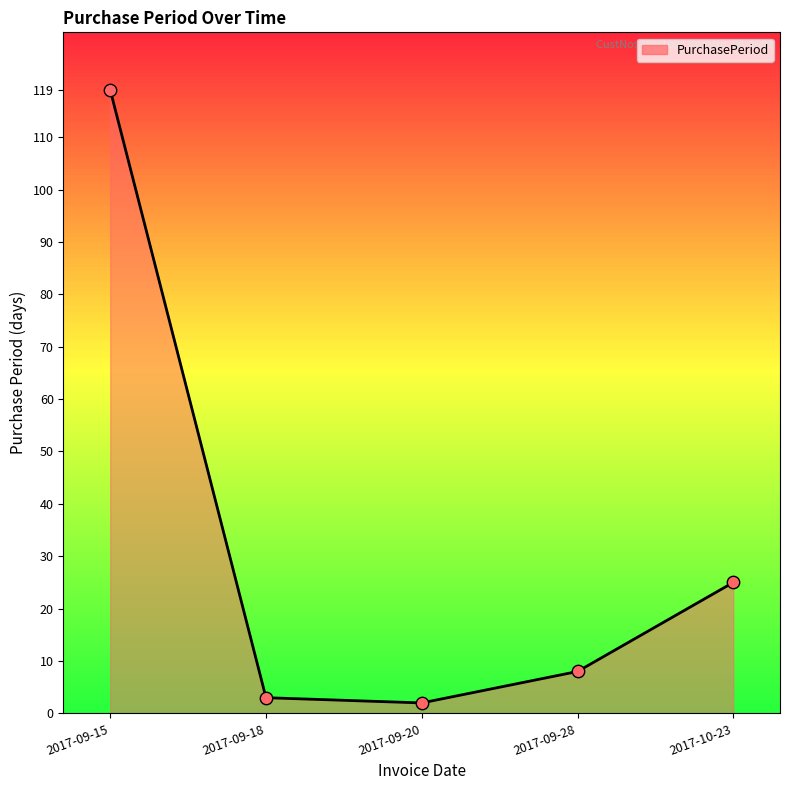

Approximately how many times larger is the value at 2017-09-15 compared to 2017-09-28?

14.9